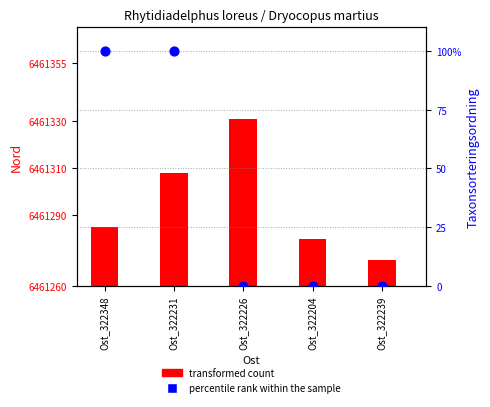

At how many categories does at least one series exceed 94?

2